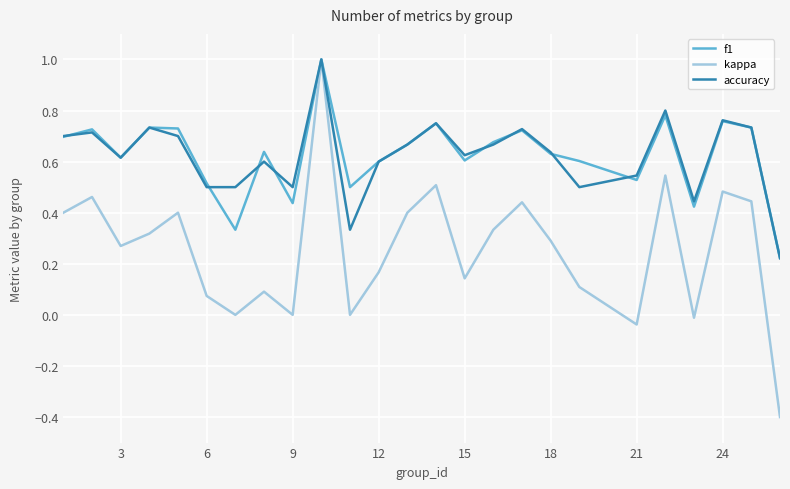

Which series has the widest spread of values?

kappa